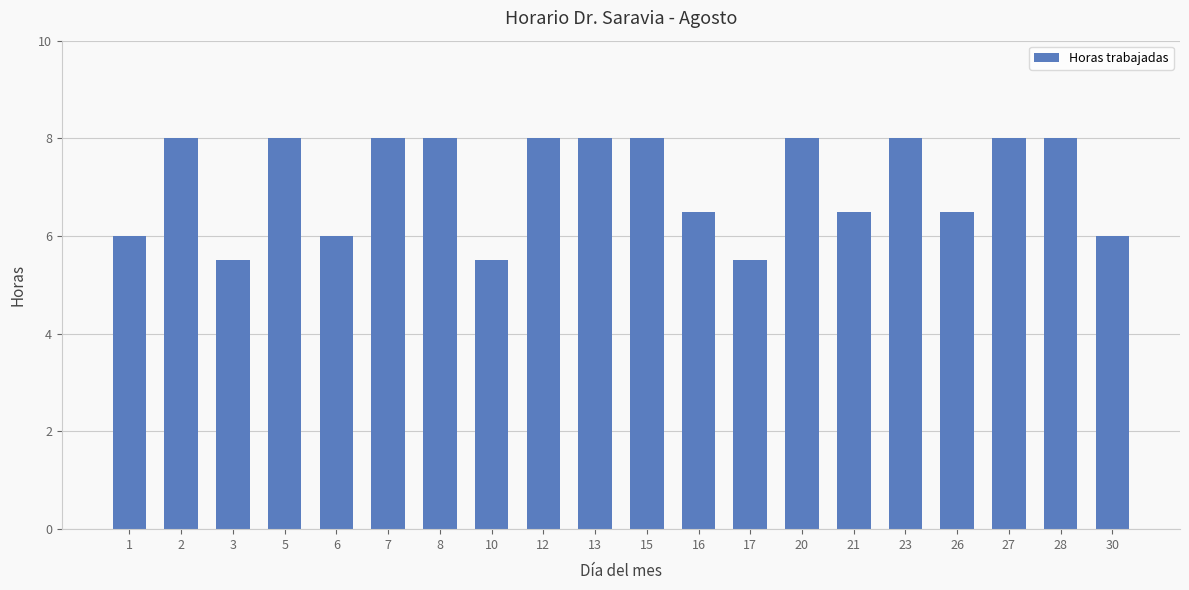

How many bars are there in total?

20